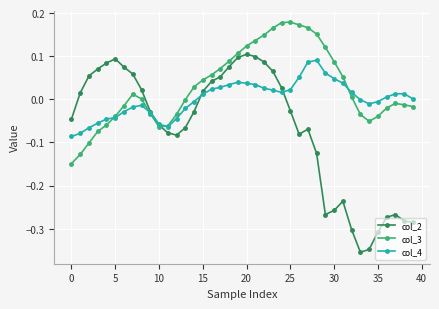

How many intersections are there between col_4 and col_2?

3